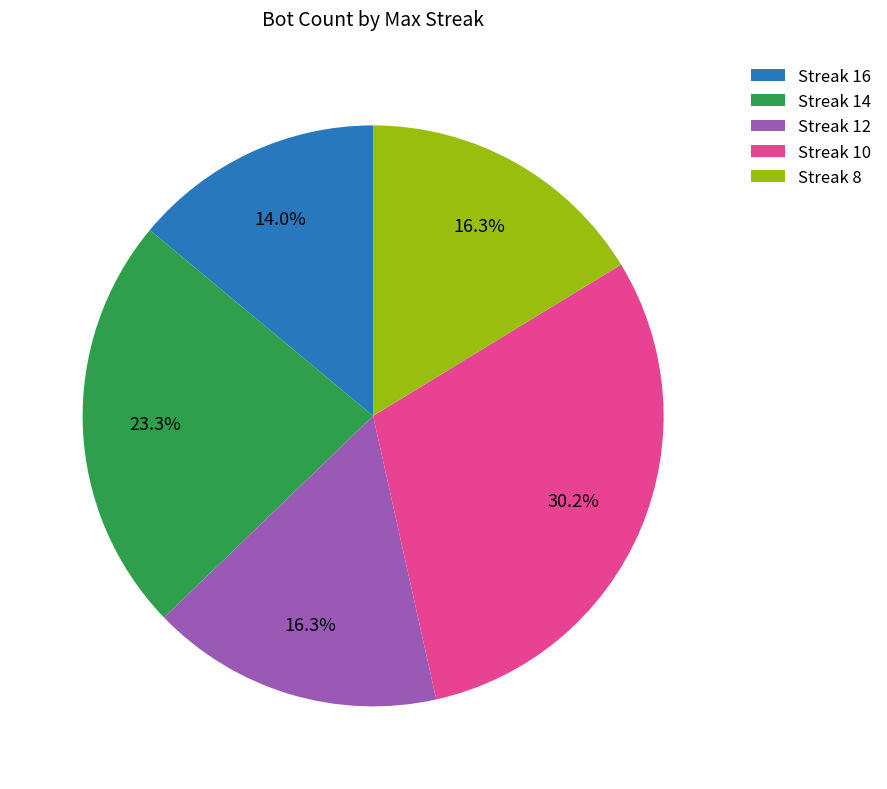

Approximately how many times larger is the value at Streak 16 compared to Streak 8?

0.9